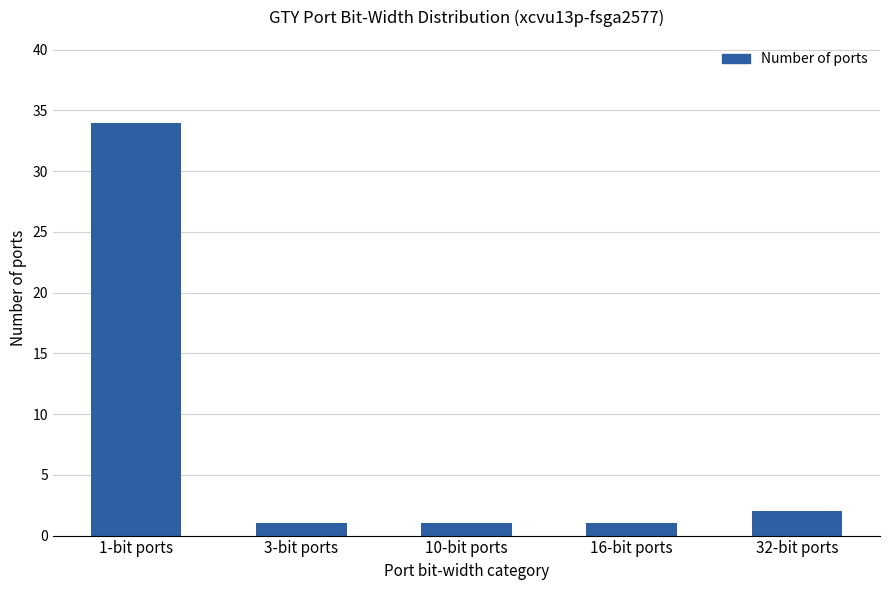

Reading left to right, extract all data points from this chart.

34	1	1	1	2